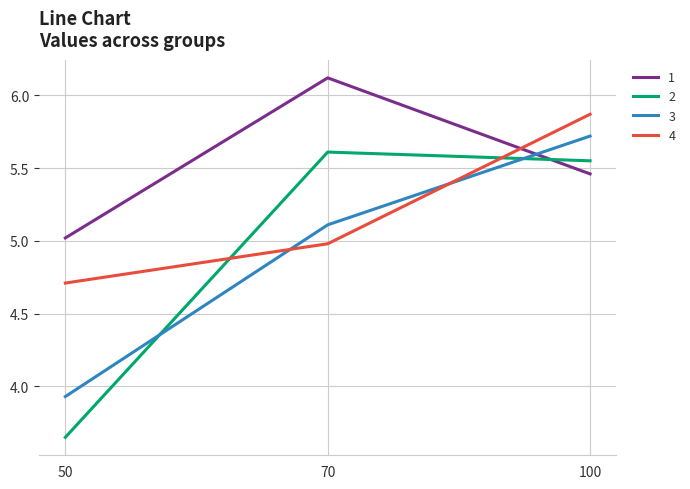

What is the difference between the second highest and minimum values in the 4 series?

0.3